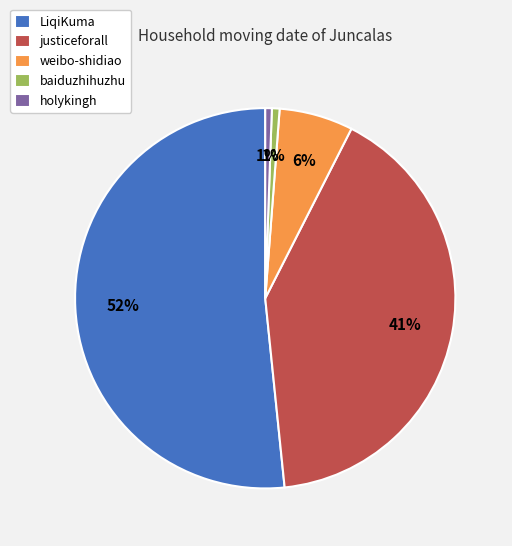

Which slice is the largest?

LiqiKuma